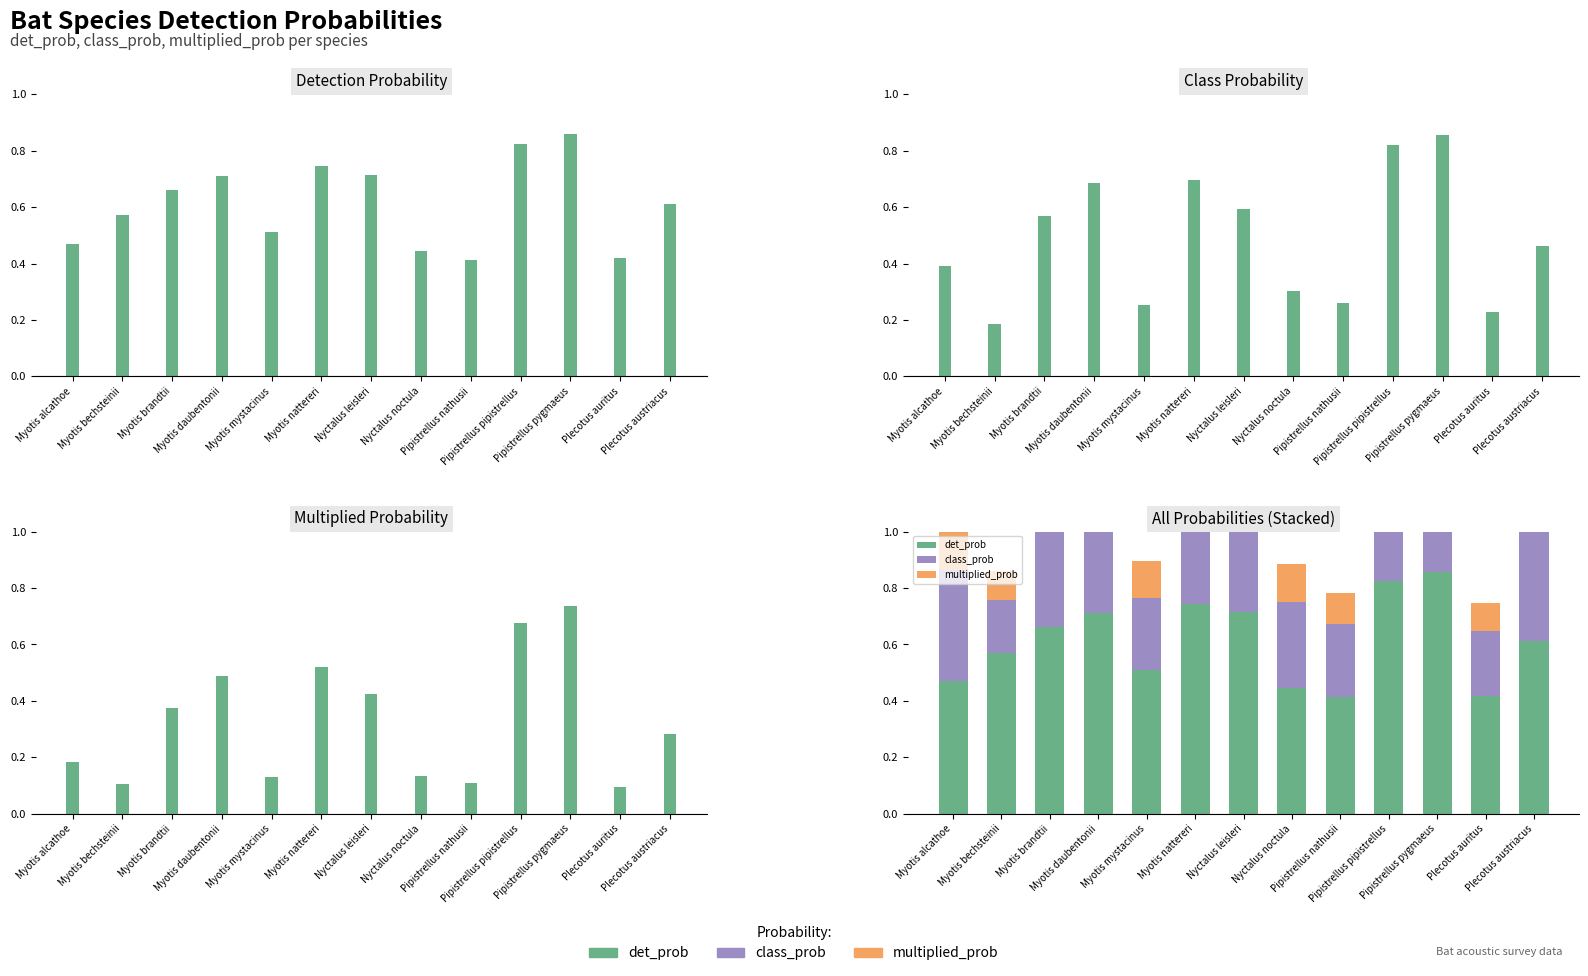

The class_prob series shows 0.2 at Plecotus austriacus. True or false?

False